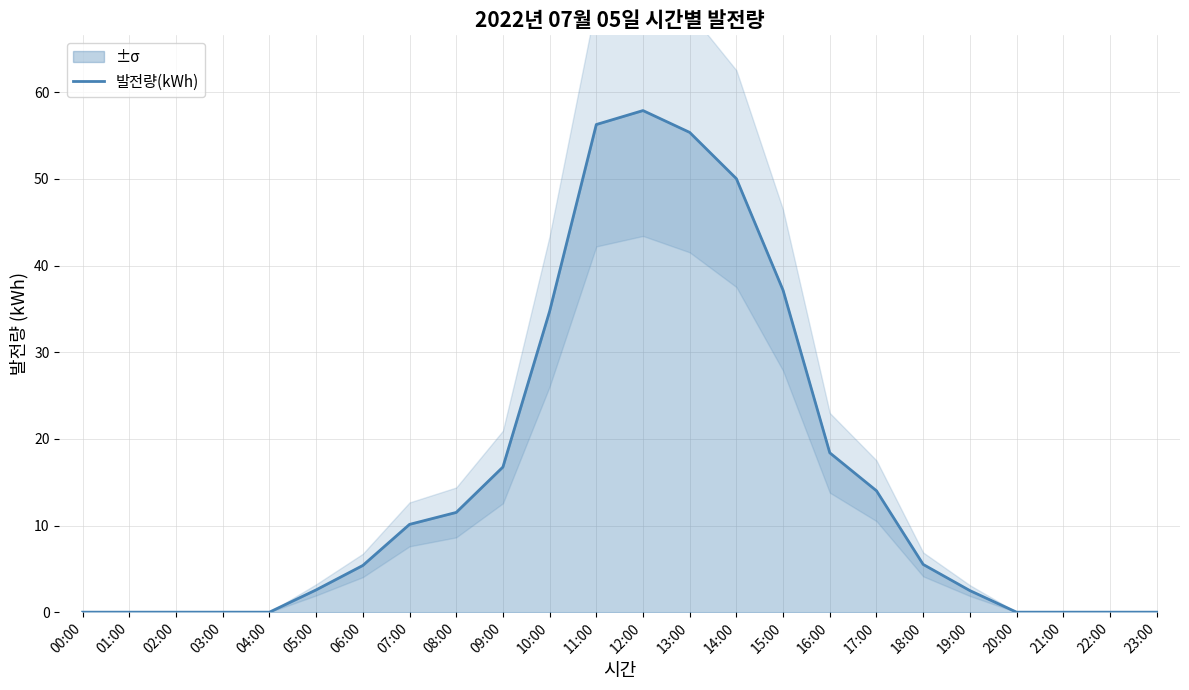

Is this an area chart (filled region under the line)?

No